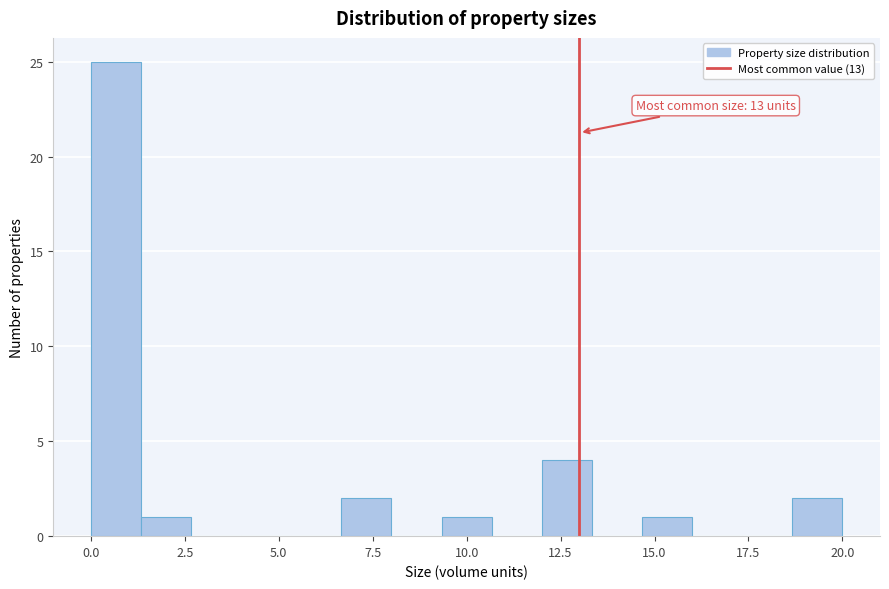

Around what value on the x-axis is the tallest bar? Give the approximate position of its centre, as read against the axis.

0.5